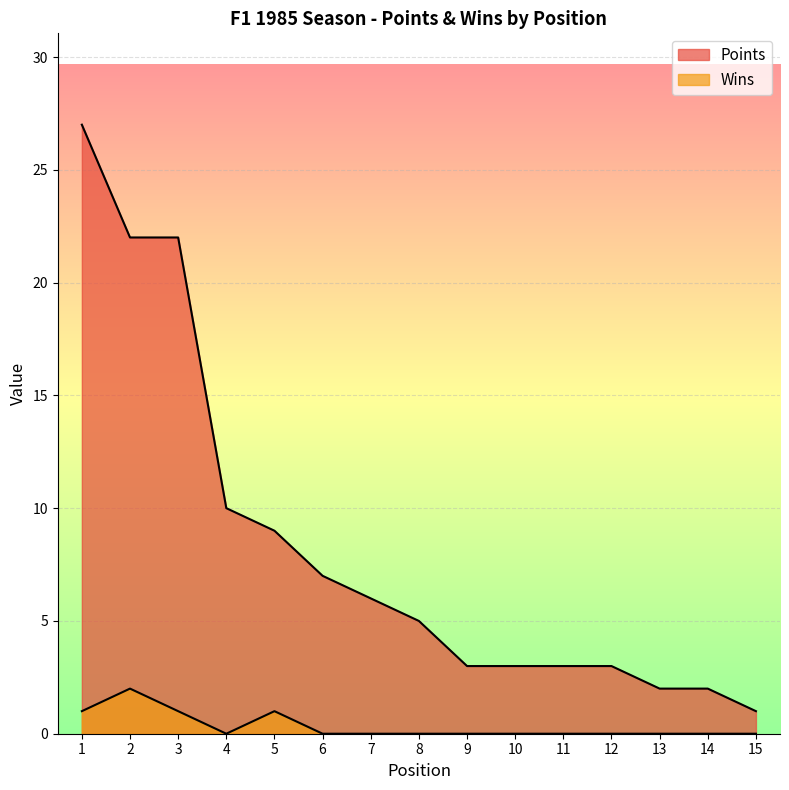

At which label is Wins closest to 1?

1